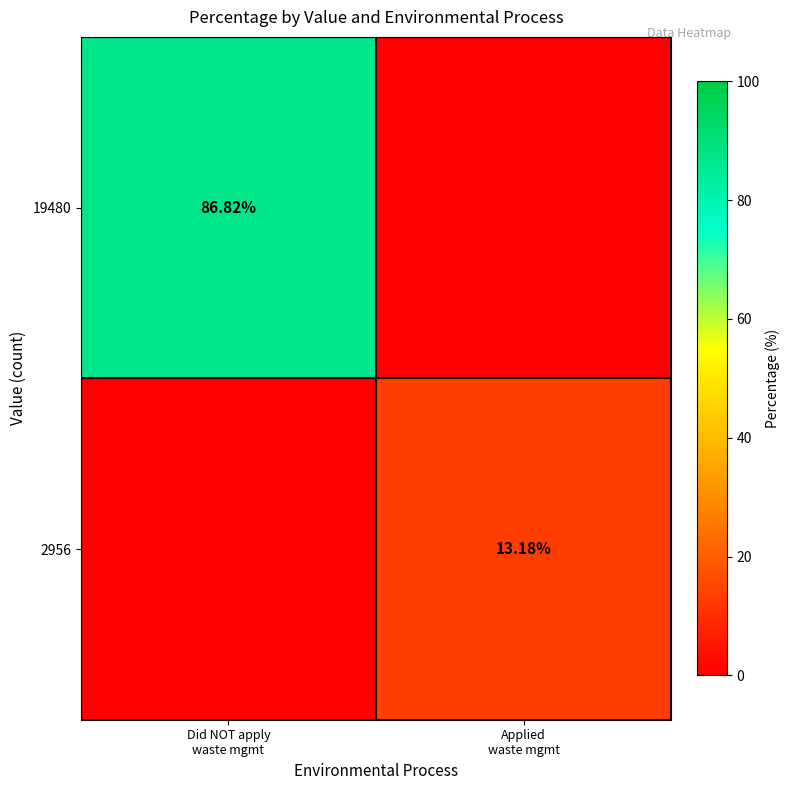

List the series in order of their peak value, lowest first.

2956, 19480